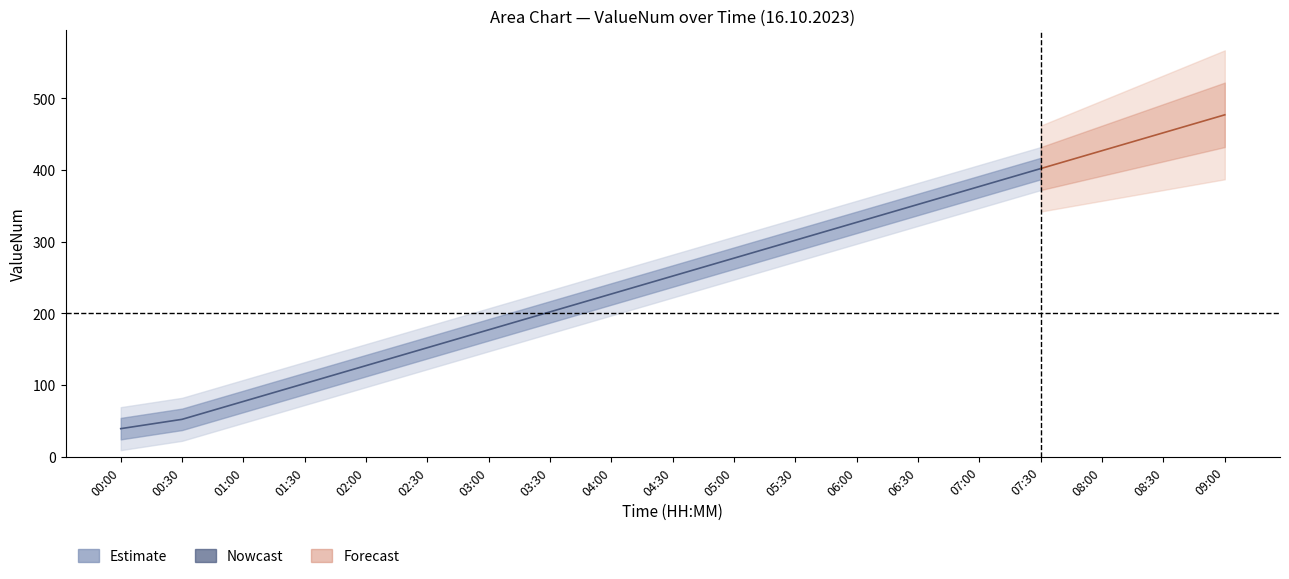

Is it true that upper1 equals 18 at 00:30?

False